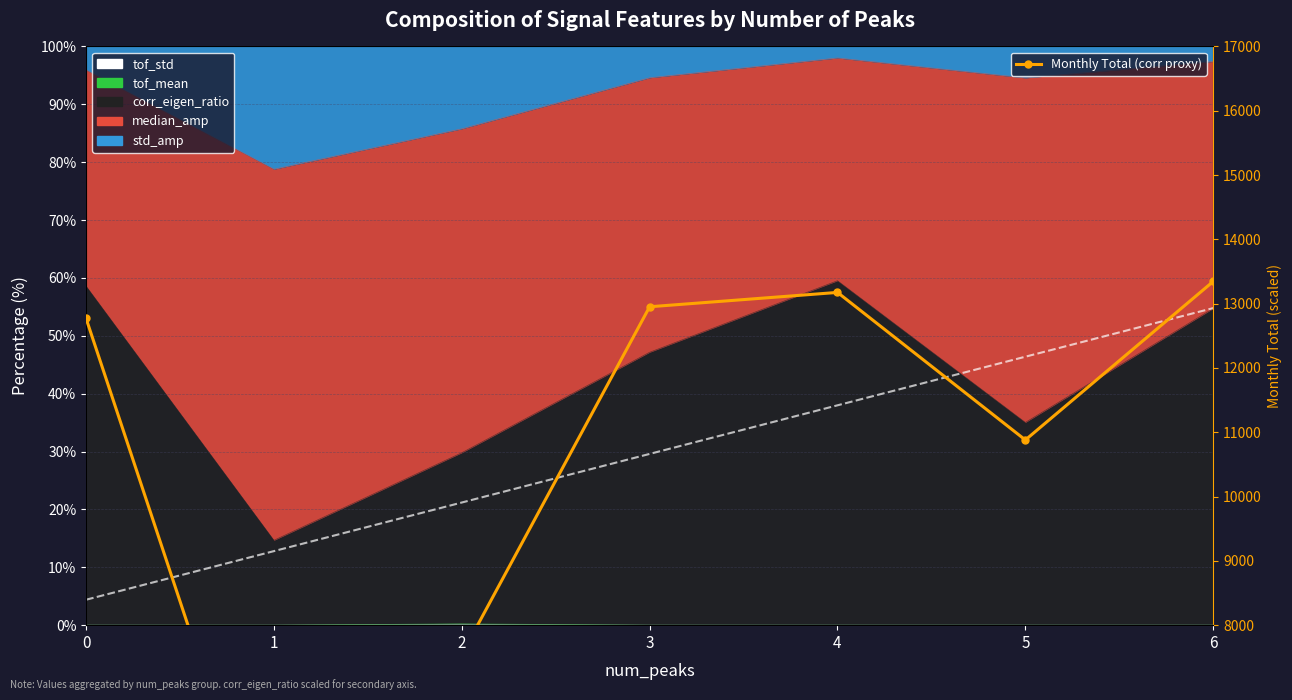

Is it true that the value at 0 is 17143.7?

False